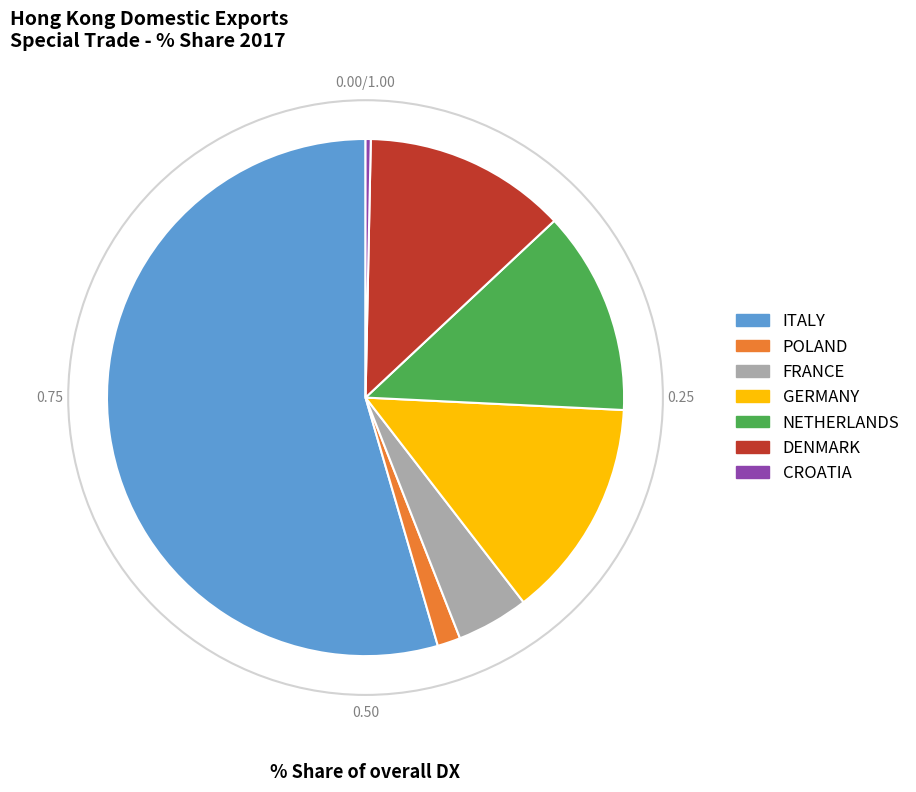

Which slice is the smallest?

CROATIA